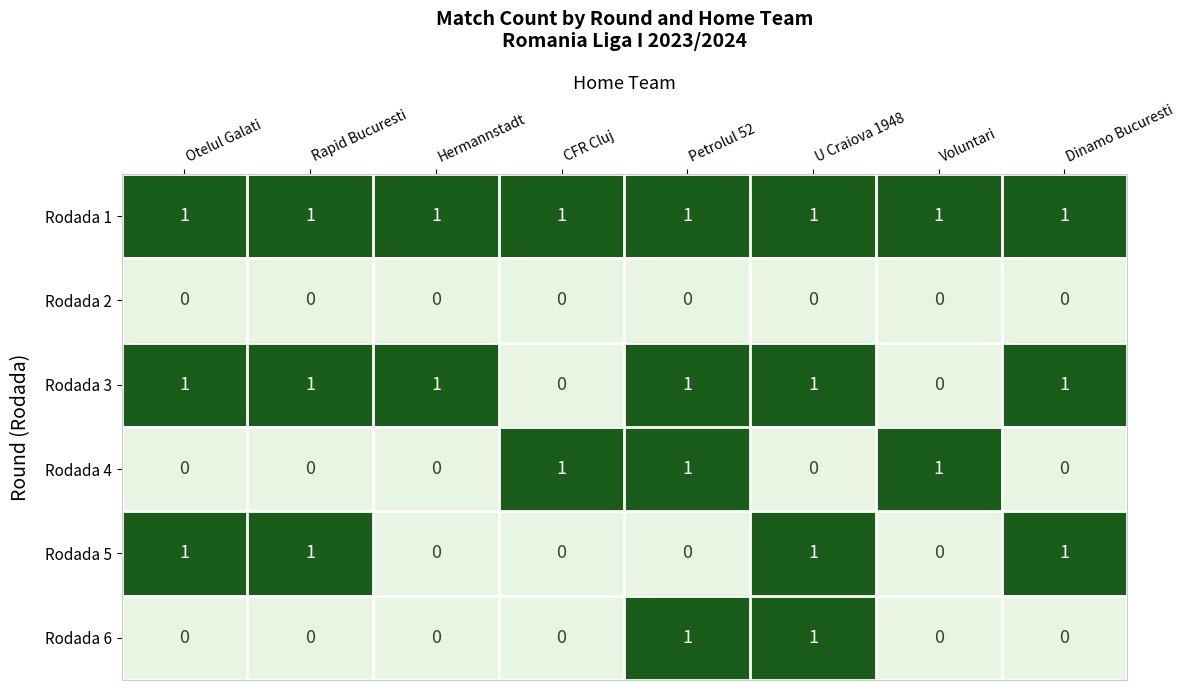

At how many categories does at least one series exceed 0?

8